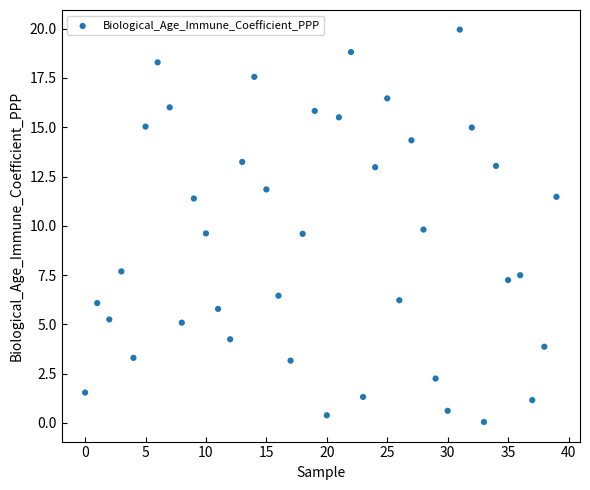

What is the range of Y values (max minus min)?

19.9